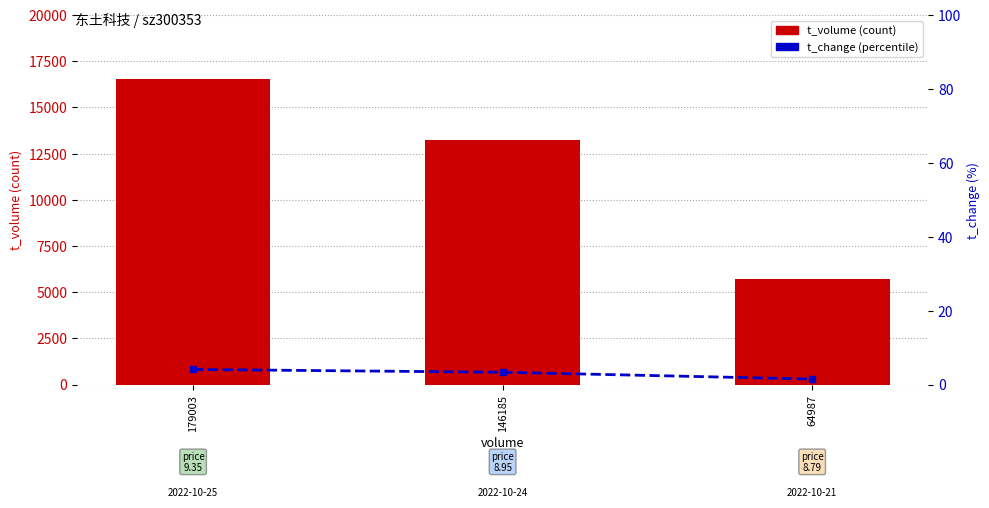

Which series has the largest range (max minus min)?

t_volume